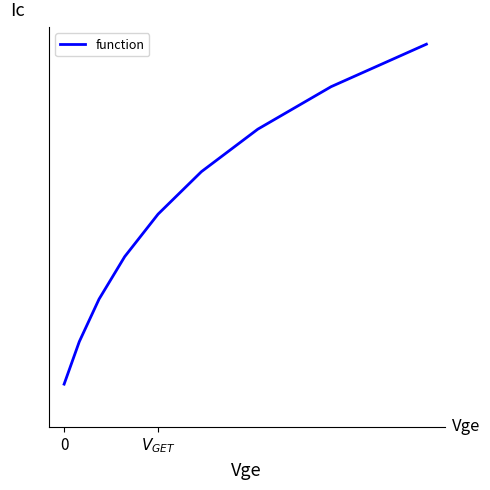

Does the chart display data point markers on the line(s)?

No